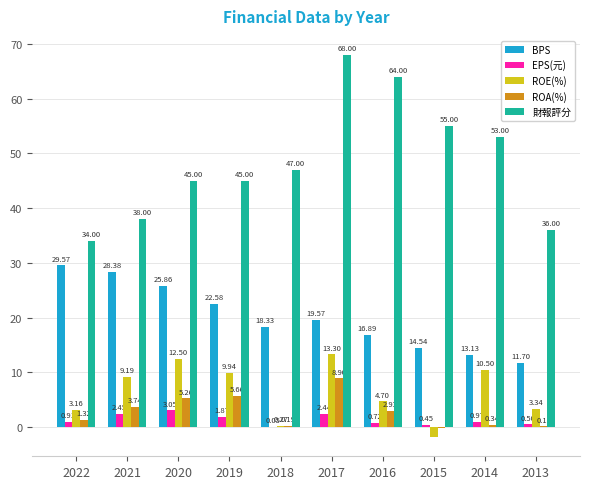

What is the greatest value displayed?

68.0